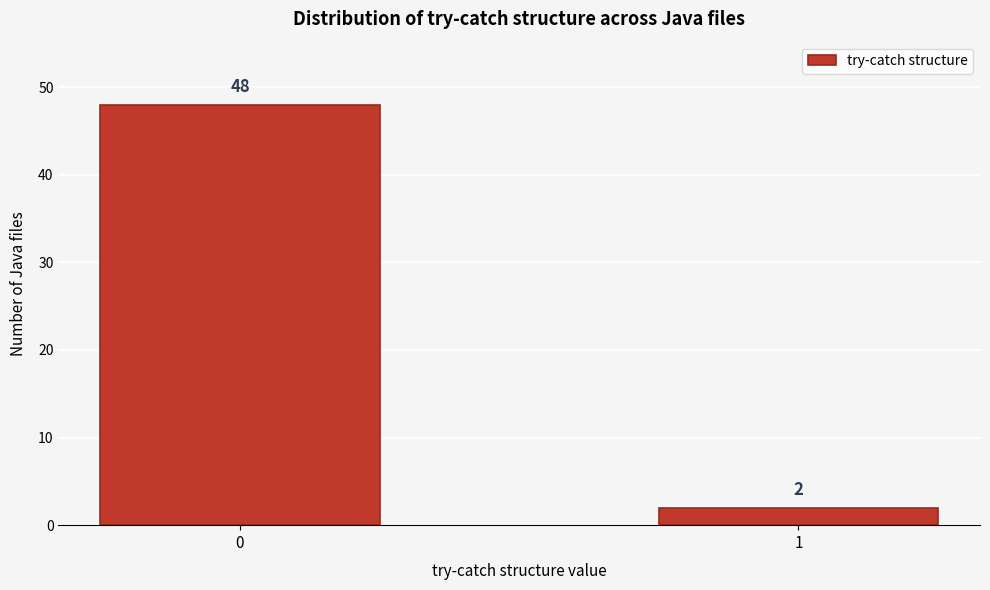

Reading left to right, what are all the values shown in this chart?

0=48	1=2